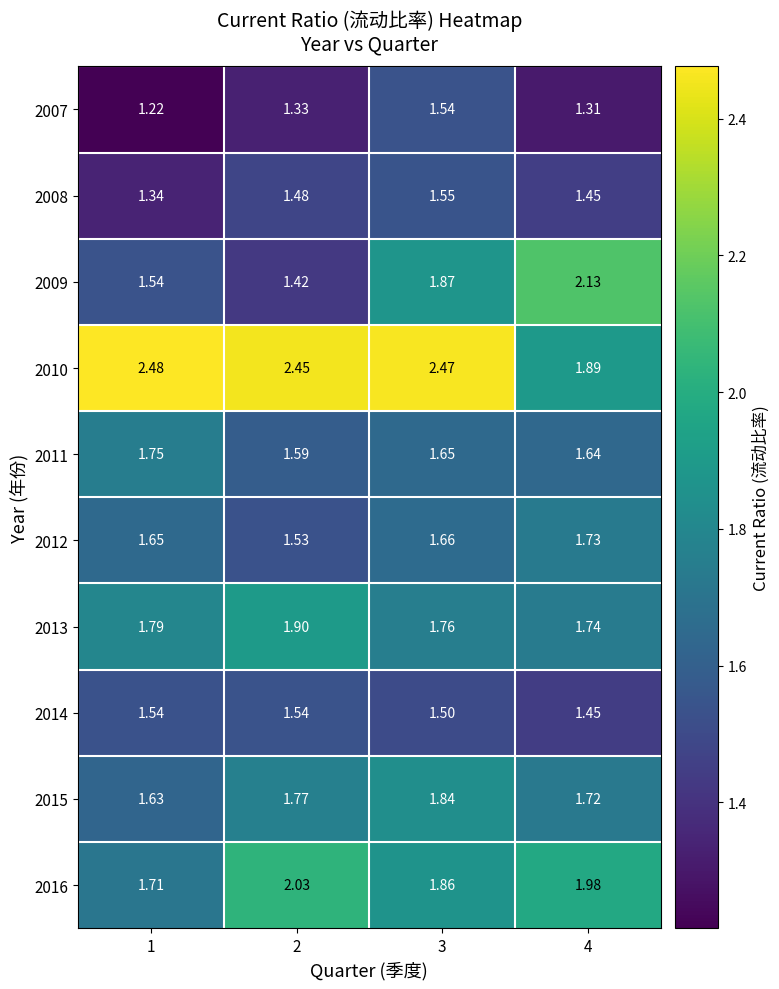

What is the difference between the highest and lowest values at 4?

0.8